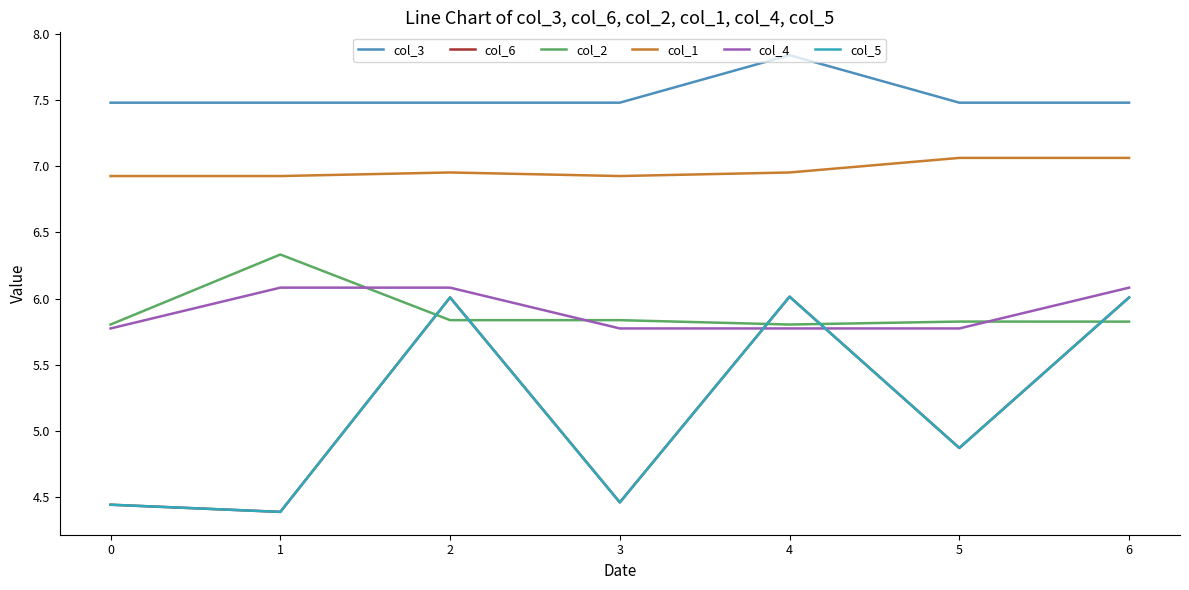

Does the chart display data point markers on the line(s)?

No